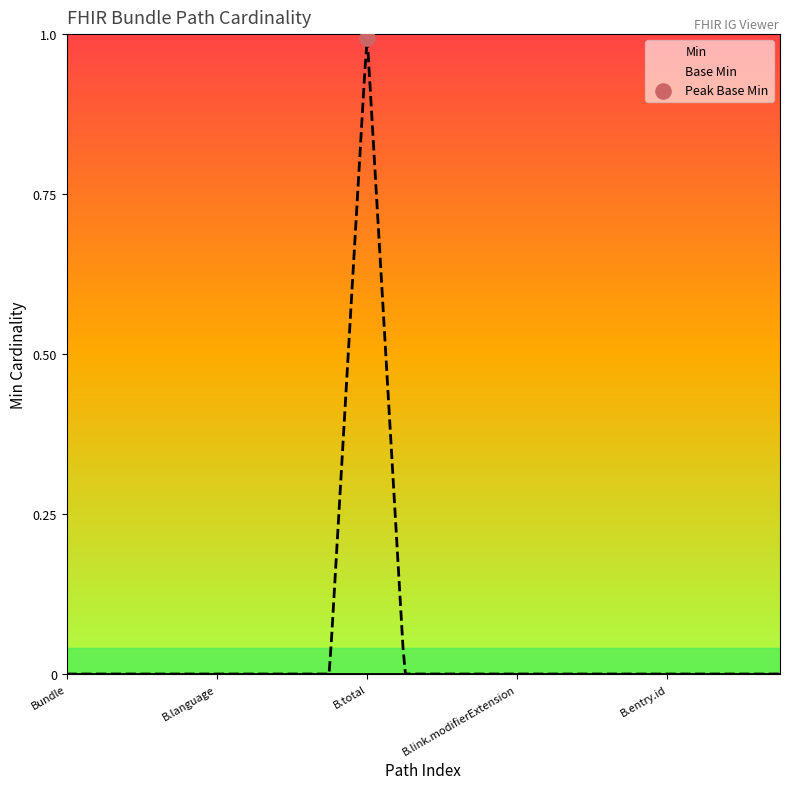

At which category is the sum across all series the highest?

Bundle.total